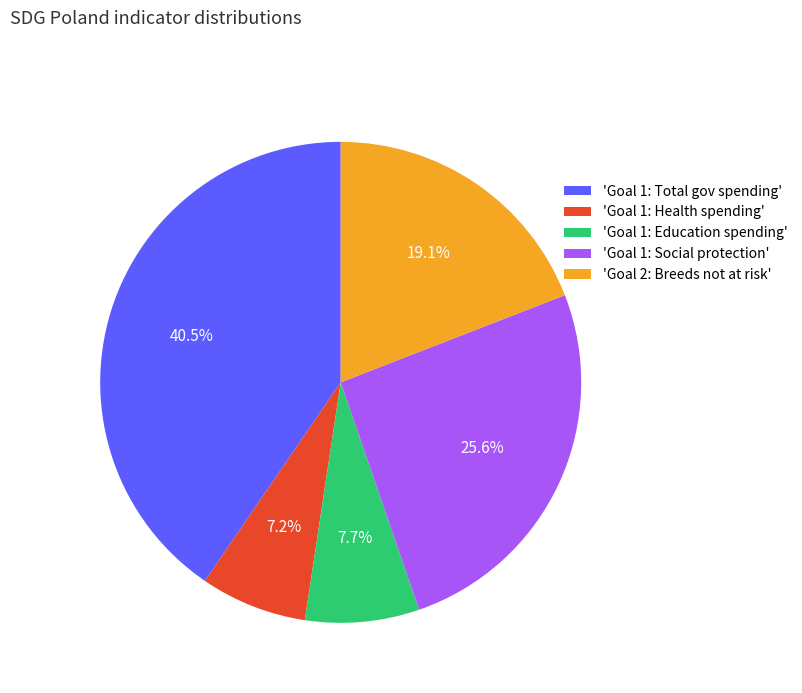

Is there a majority slice in this chart?

No